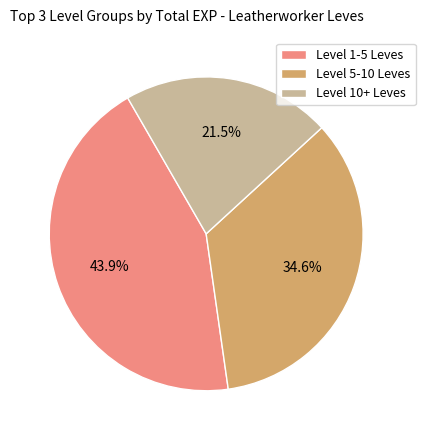

Is there a majority slice in this chart?

No